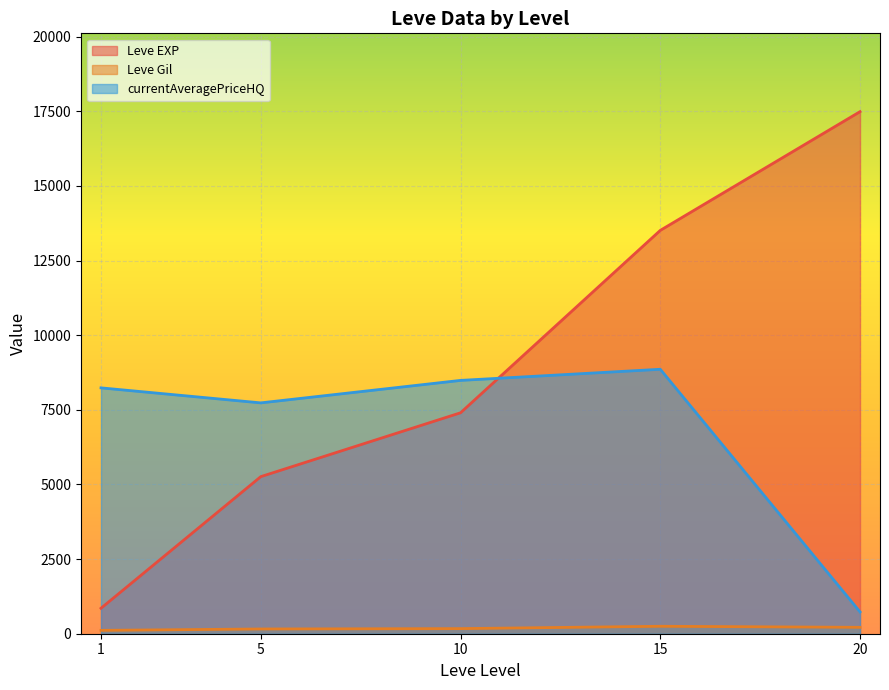

True or false: Leve EXP has more than 1 interior local peaks.

False